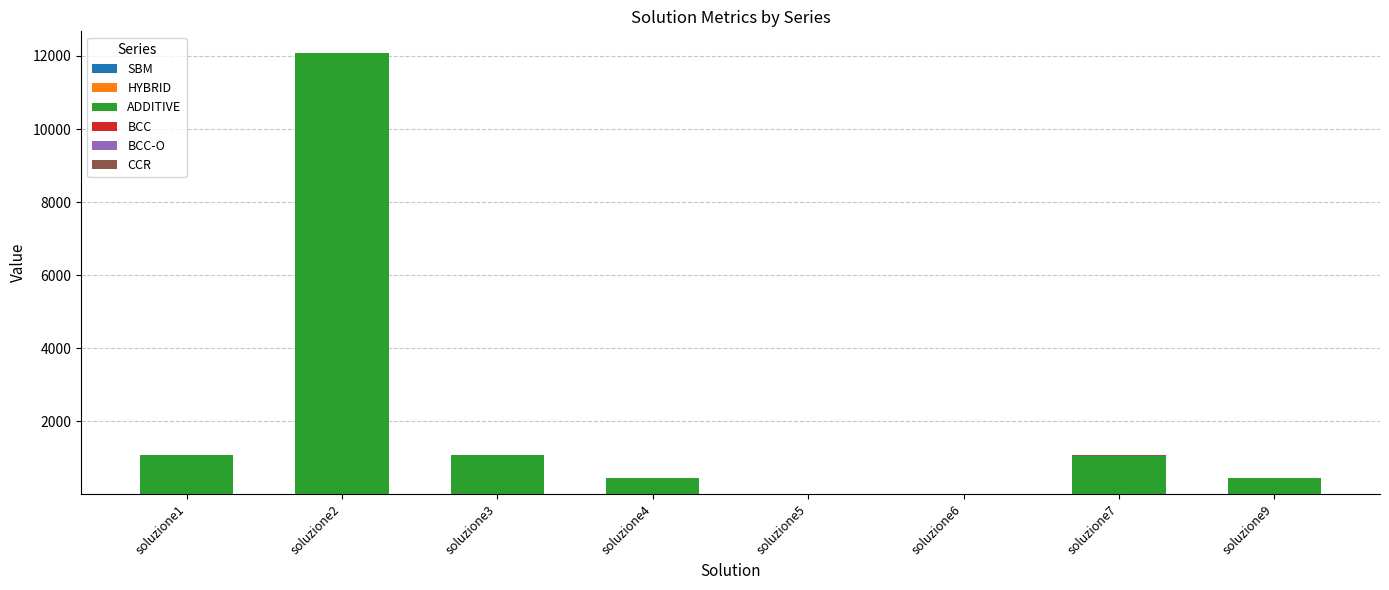

Count the CCR values in the range 0 to 1.

8